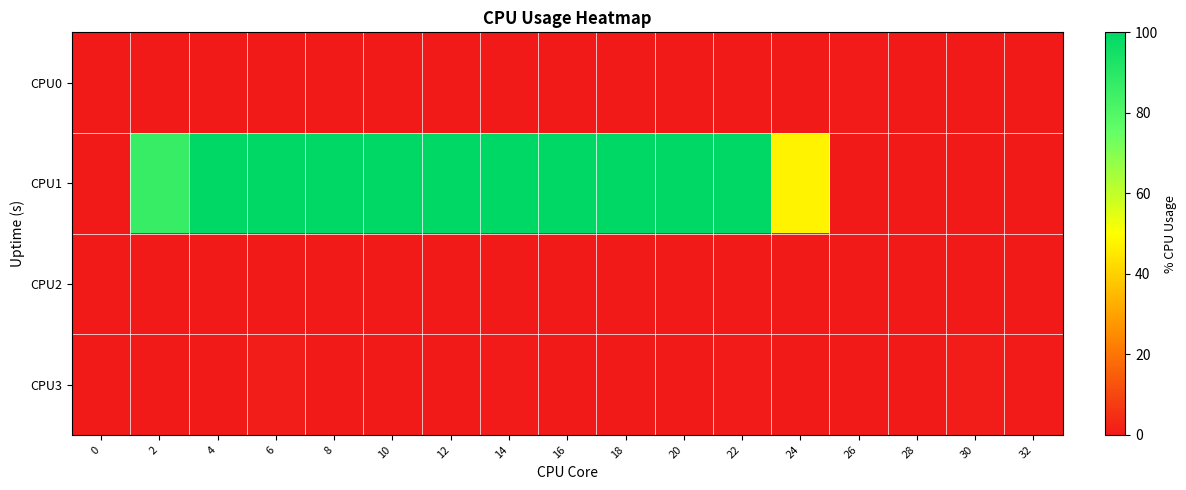

At which category is the sum across all series the highest?

6